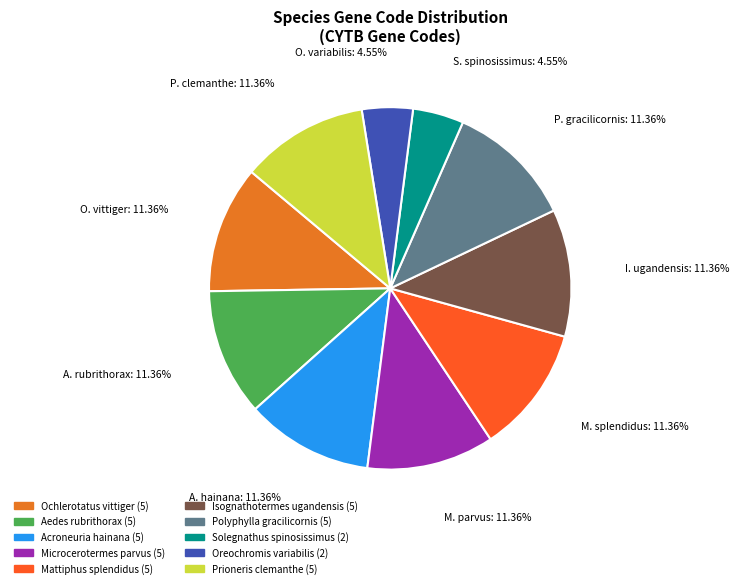

What portion of the pie excludes Ochlerotatus vittiger?

88.6%